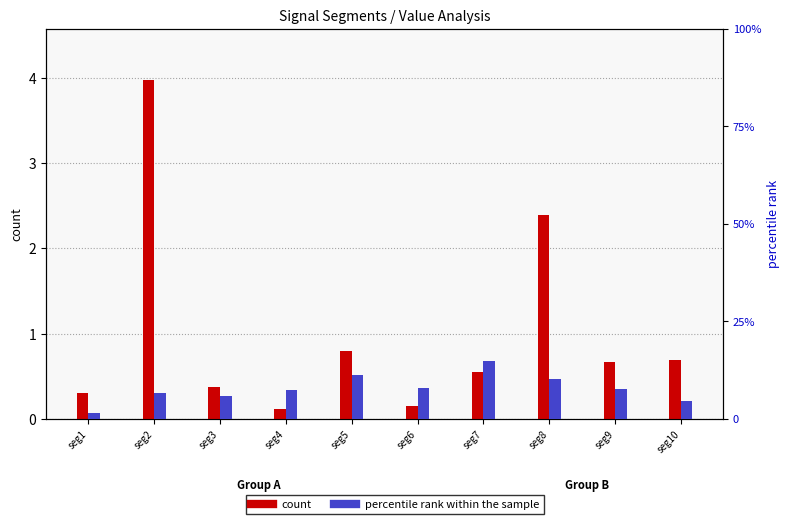

The count series shows 0.5 at seg3. True or false?

False